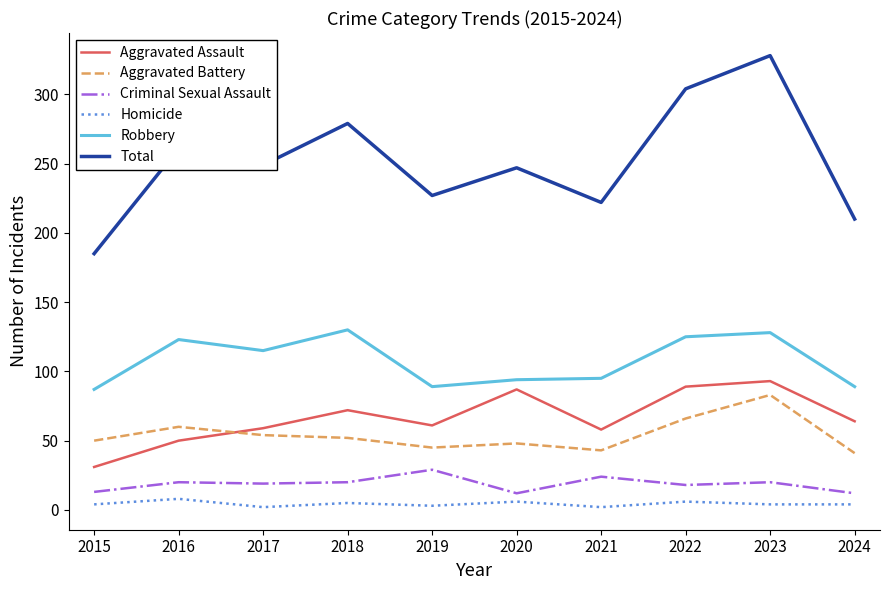

What is the sum of the Aggravated Battery values at 2024 and 2022?

107